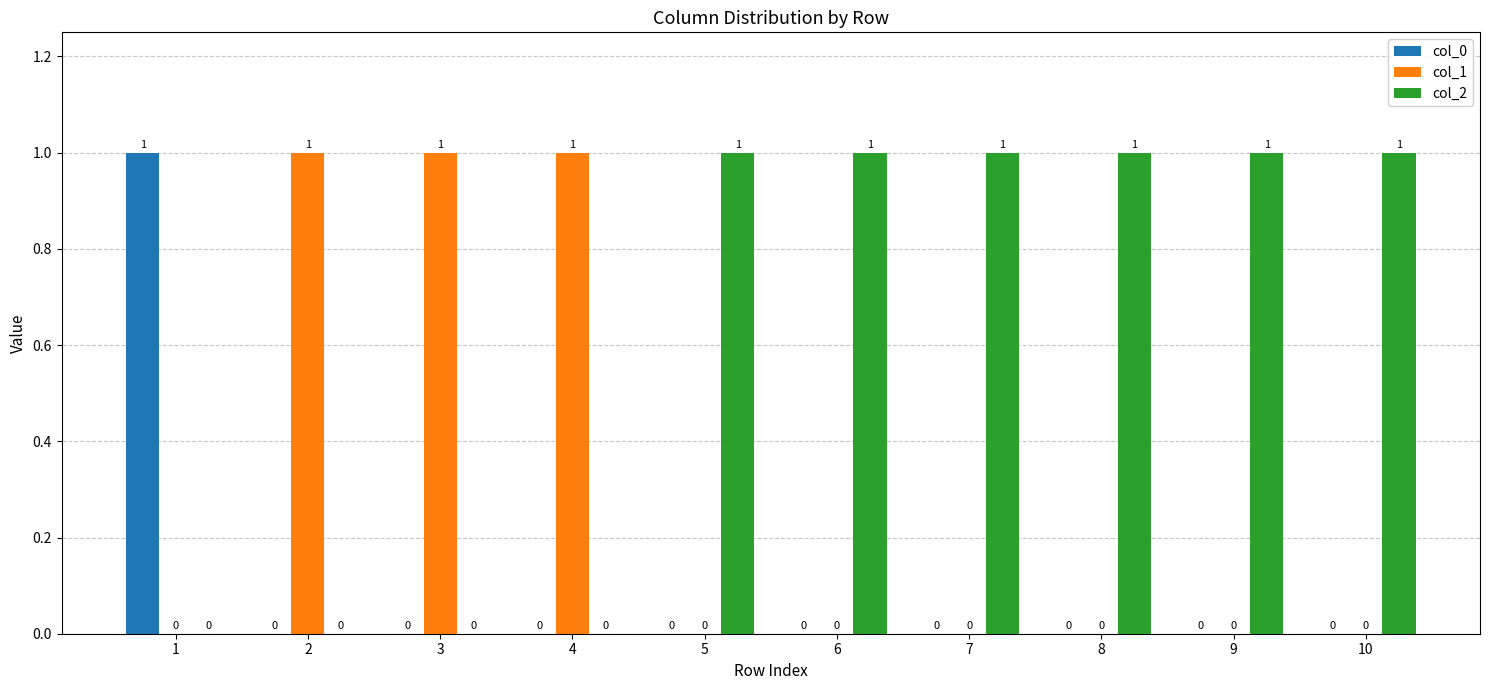

Which series has the largest total across all categories?

col_2